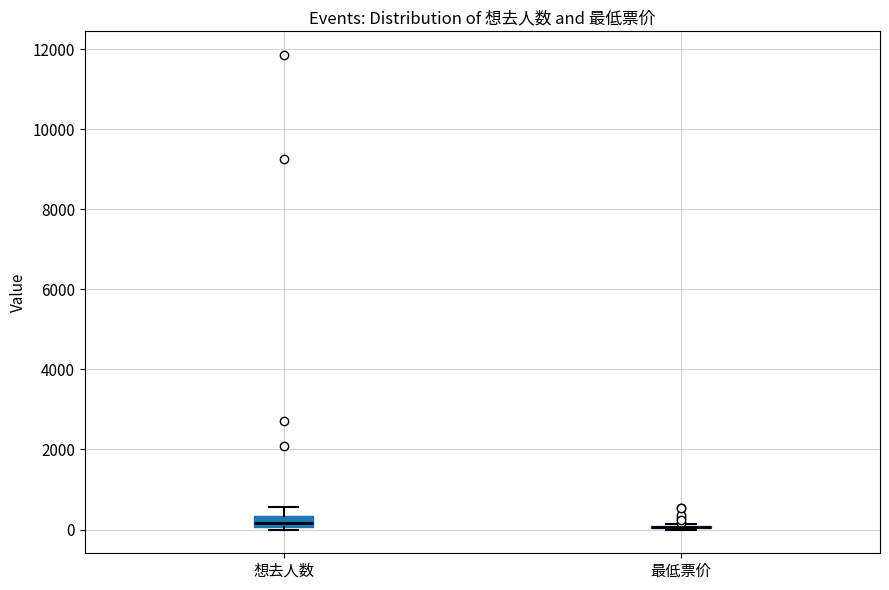

Where does the upper whisker of the box for 想去人数 end on the y-axis? The values are not printed on the chart, so give them approximately, as read against the axis.

600